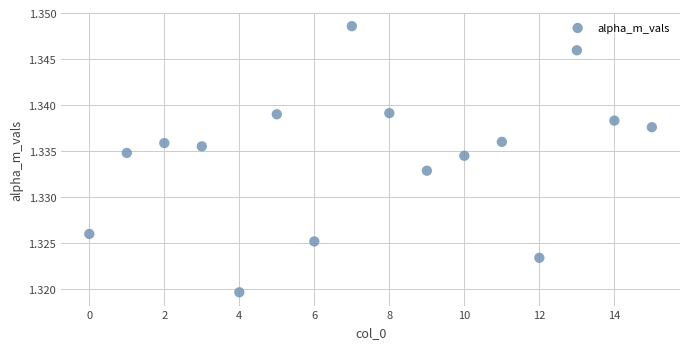

How many data points are displayed?

16